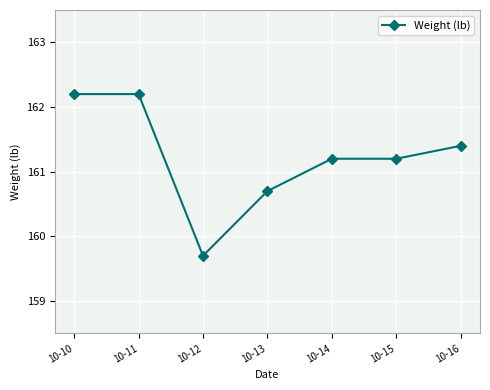

What is the difference between the maximum and minimum values?

2.5